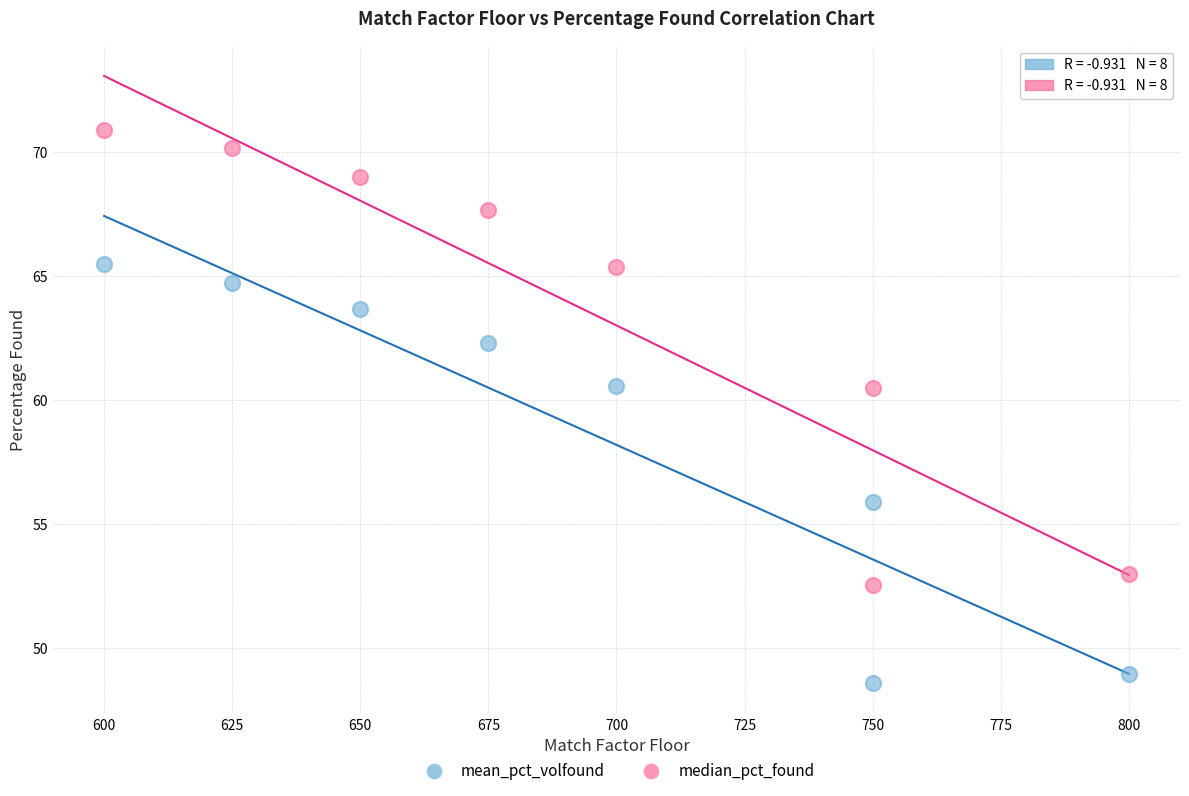

In the mean_pct_volfound series, what Y value is closest to 57?

55.9